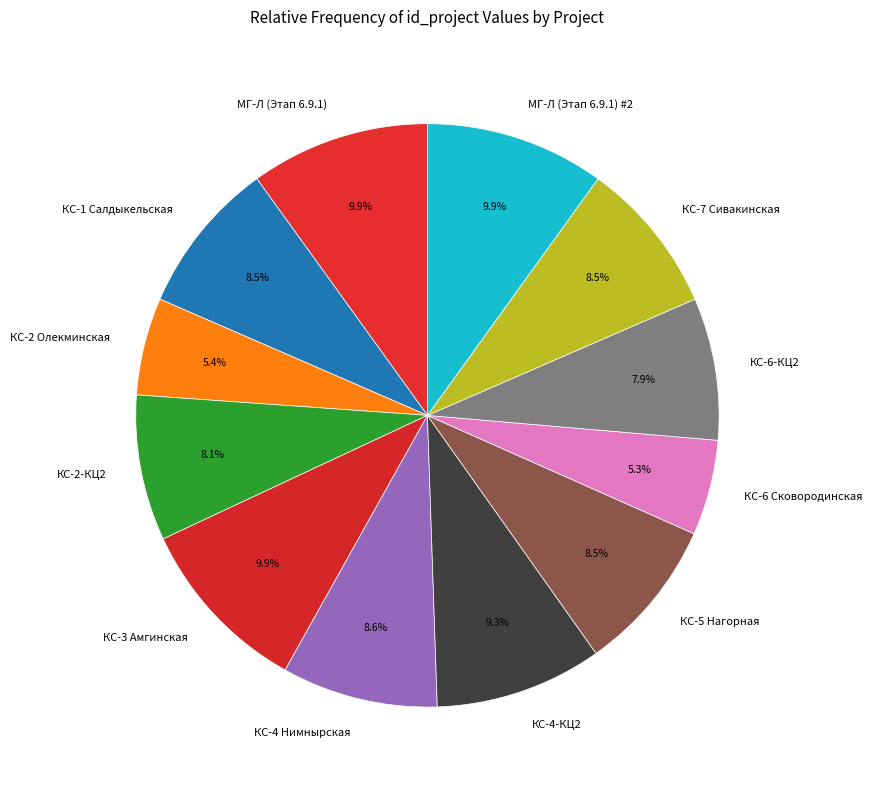

What is the ratio of the value at КС-4 Нимнырская to the value at КС-6 Сковородинская?

1.6